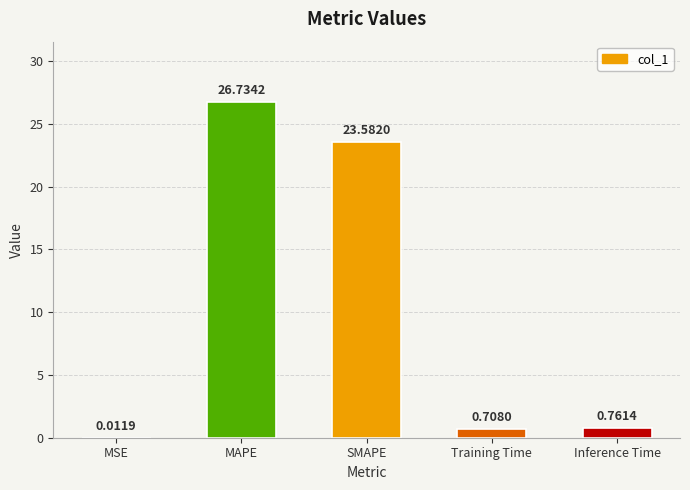

Which label corresponds to the largest value in the chart?

MAPE